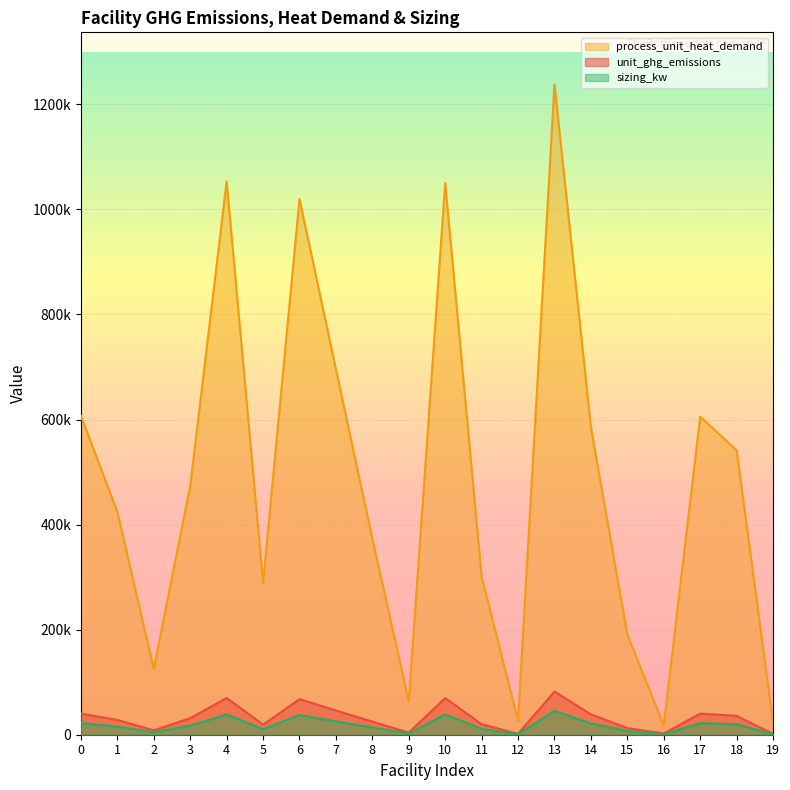

The value of sizing_kw at 19 is 1513.4. True or false?

False